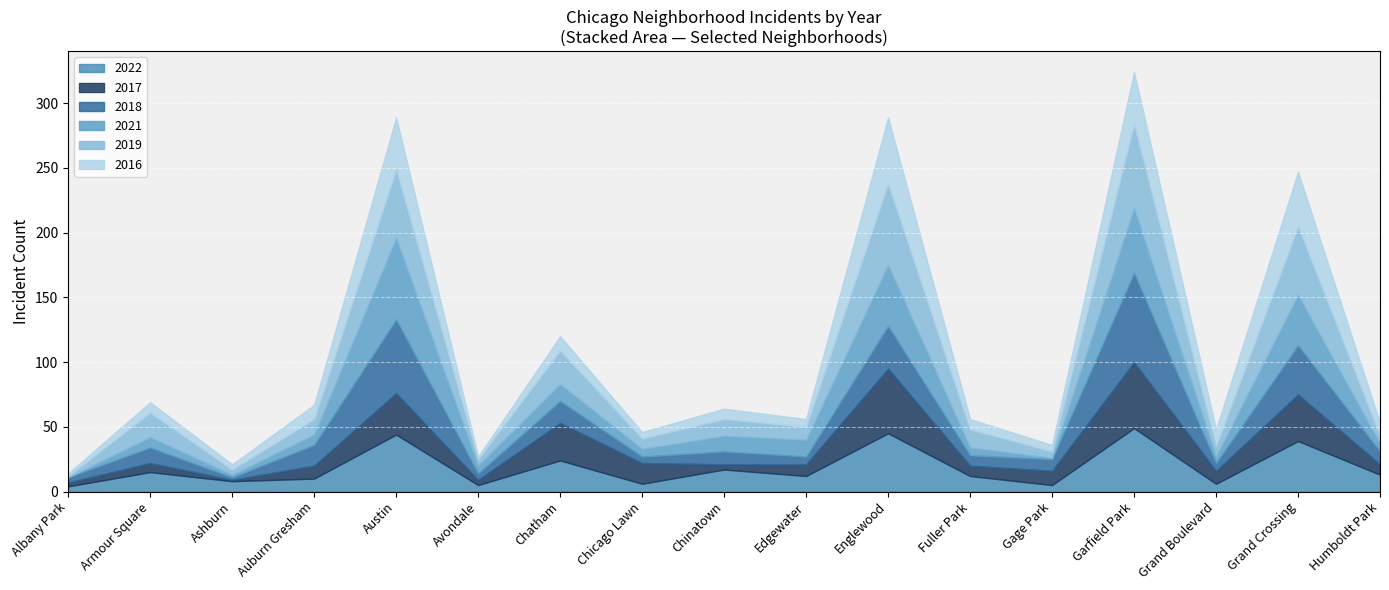

Which series has the widest spread of values?

2018